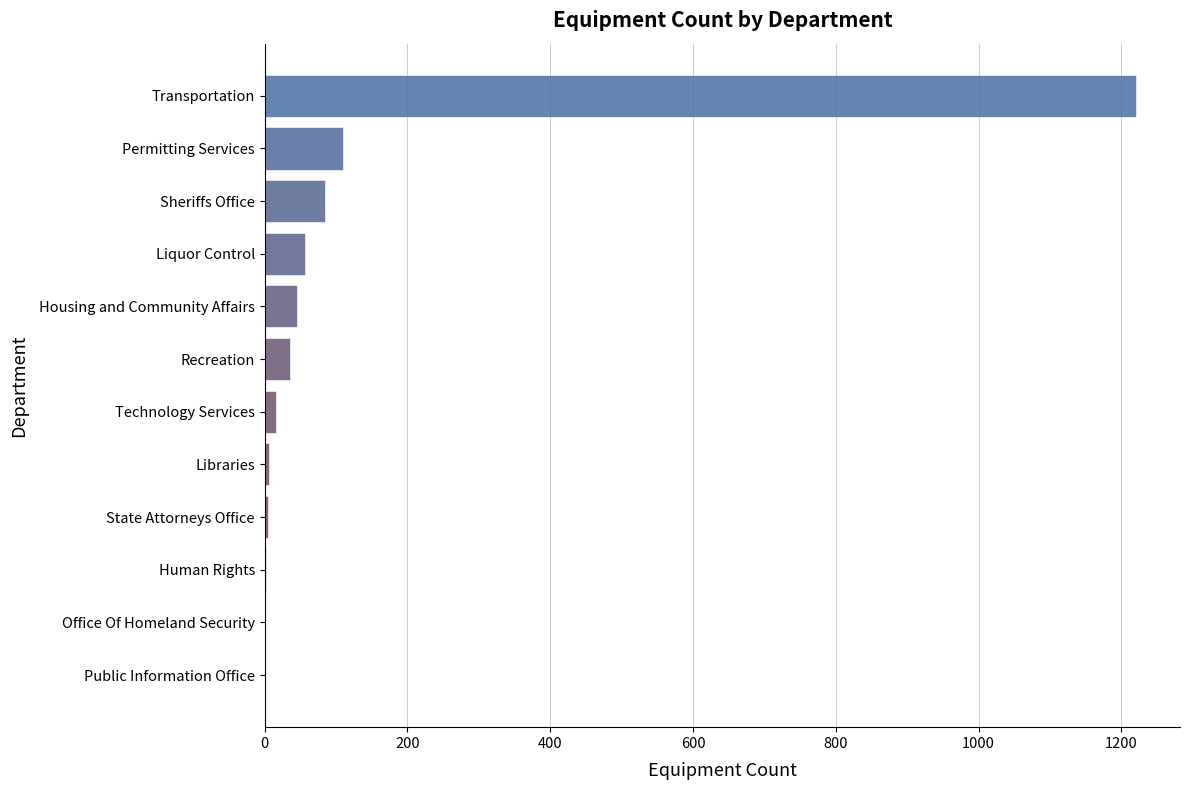

What is the greatest value displayed?

1221